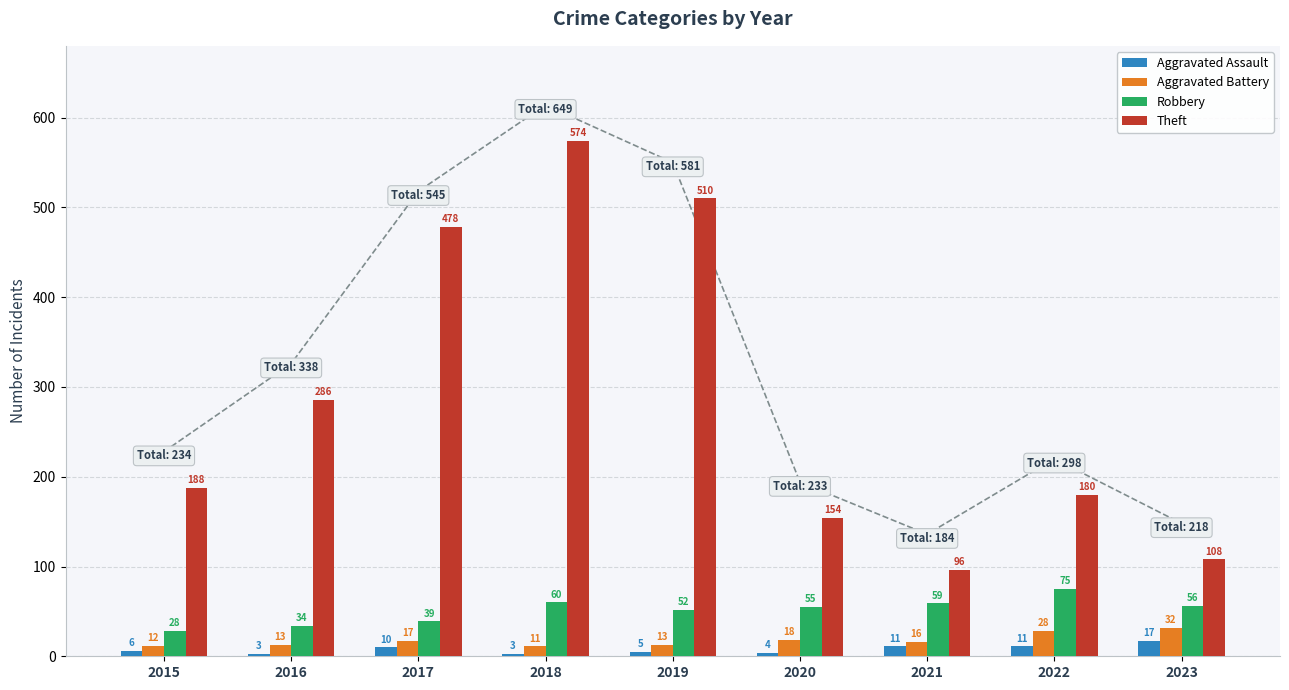

At which label does Robbery first exceed 55?

2018